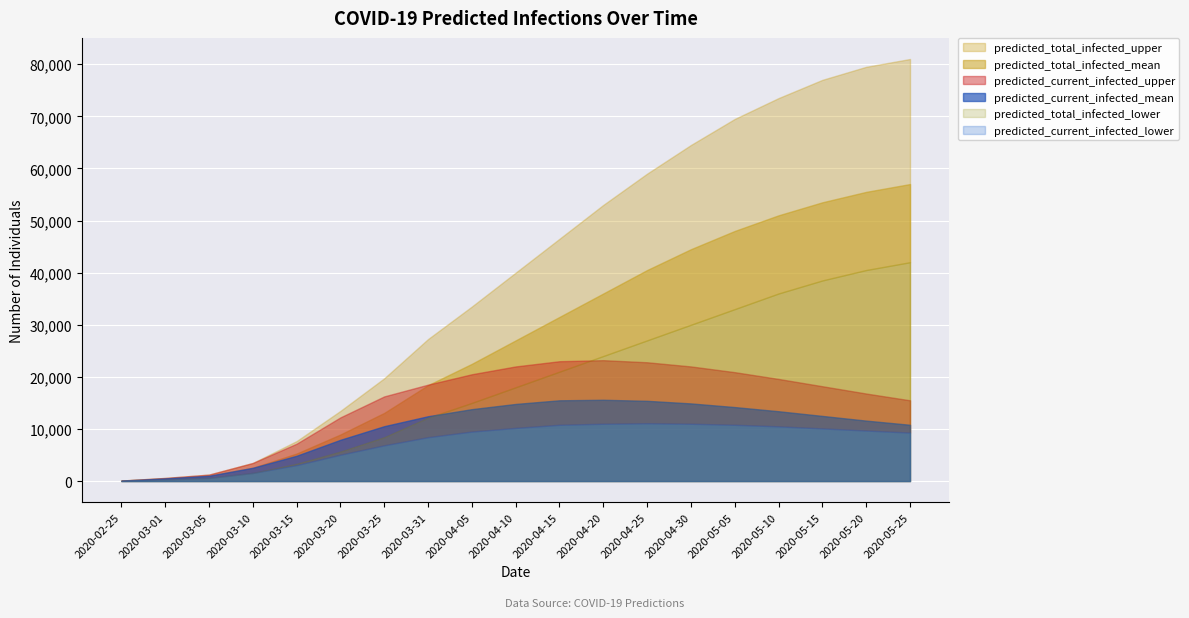

True or false: predicted_total_infected_lower and predicted_total_infected_upper intersect in this chart.

False